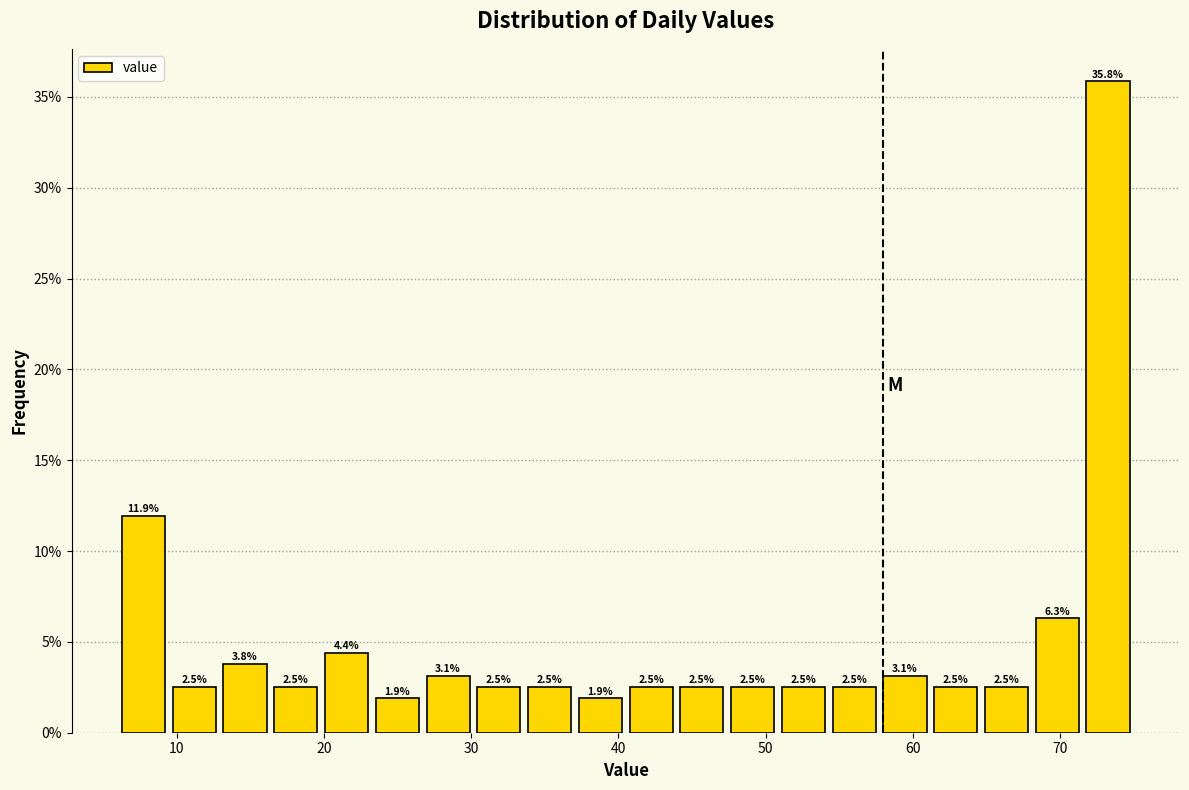

Around what value on the x-axis is the tallest bar? Give the approximate position of its centre, as read against the axis.

73